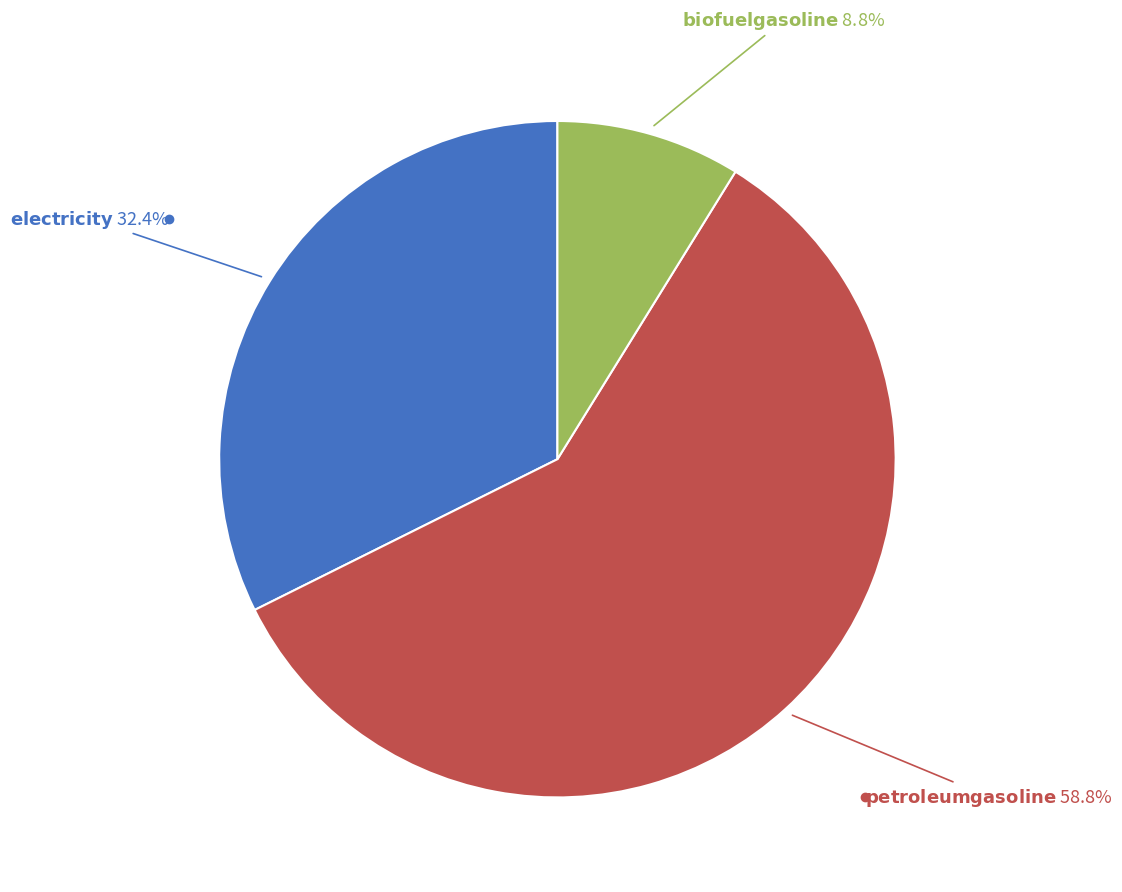

Is there any slice that represents more than half of the pie?

Yes